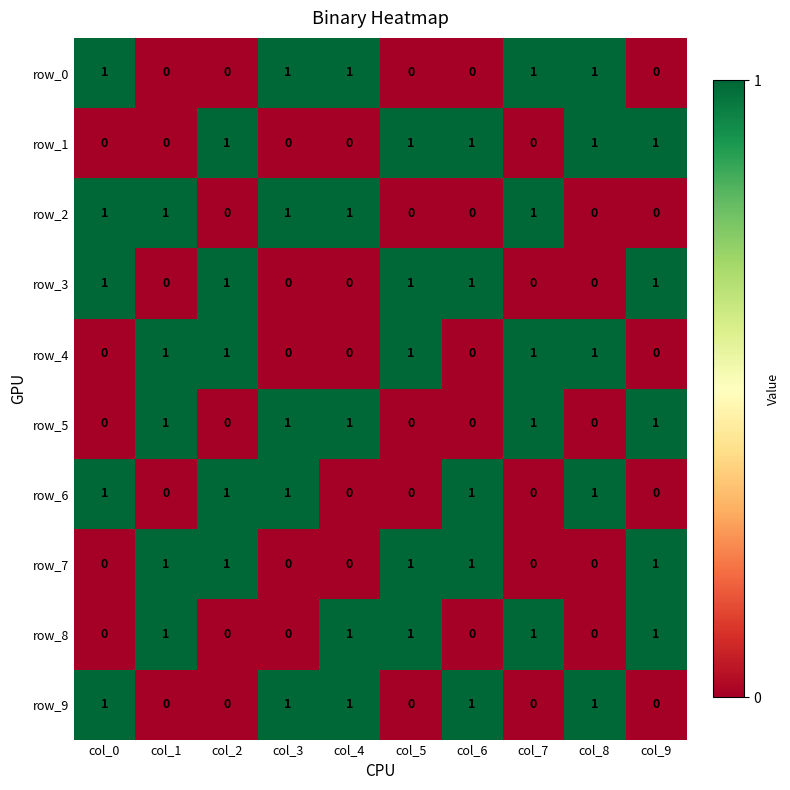

True or false: row_4 has a value of 0 at col_4.

True